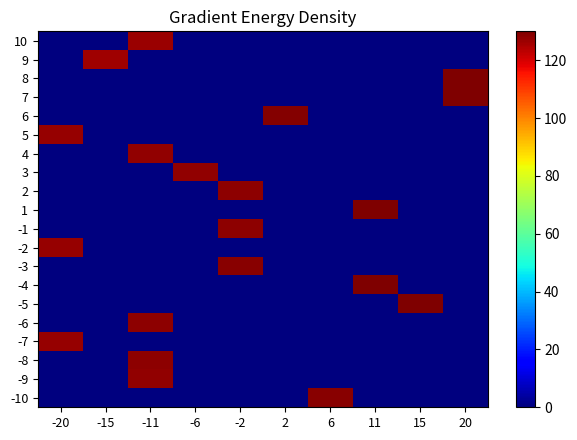

Which series has the largest range (max minus min)?

7